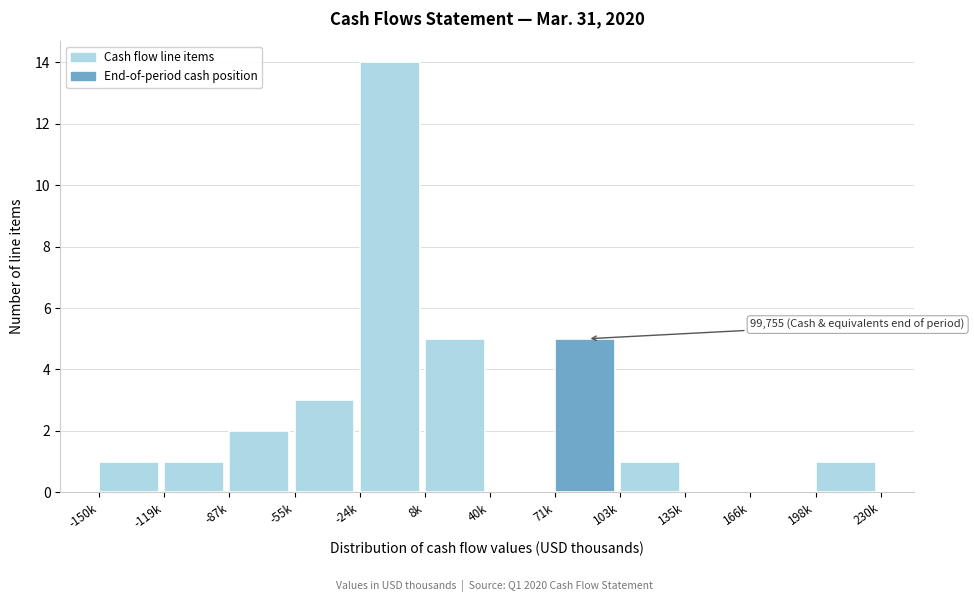

Reading right to left, transcribe all the data shown in this chart.

198k=1	166k=0	135k=0	103k=1	71k=5	40k=0	8k=5	-24k=14	-55k=3	-87k=2	-119k=1	-150k=1